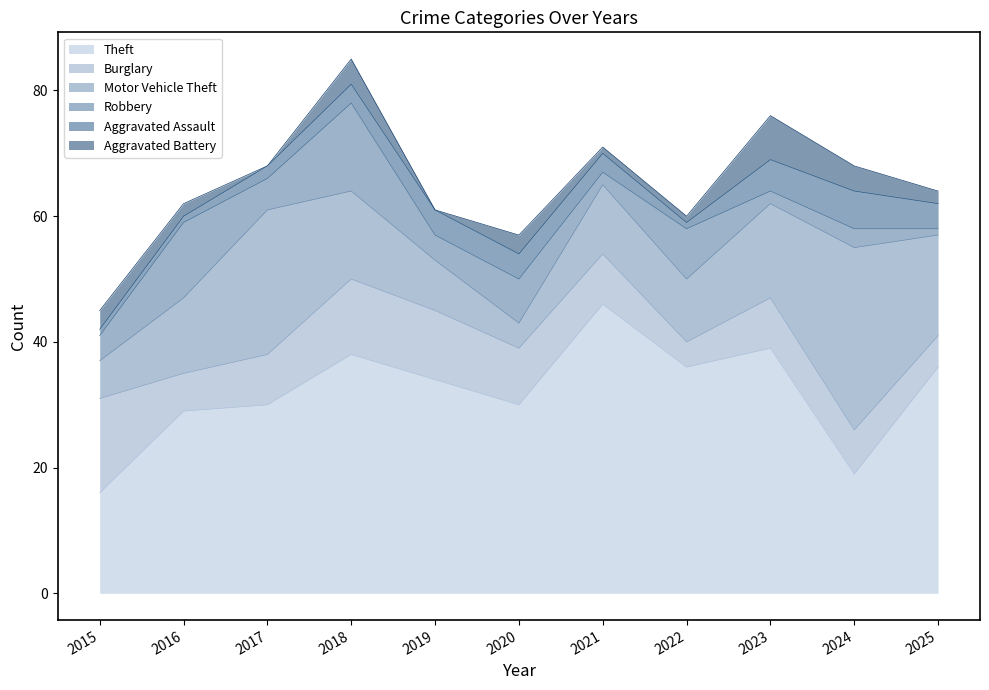

Reading right to left, list all the values displayed in this chart.

Theft: 36	19	39	36	46	30	34	38	30	29	16
Burglary: 5	7	8	4	8	9	11	12	8	6	15
Motor Vehicle Theft: 16	29	15	10	11	4	8	14	23	12	6
Robbery: 1	3	2	8	2	7	4	14	5	12	4
Aggravated Assault: 4	6	5	1	3	4	4	3	2	1	1
Aggravated Battery: 2	4	7	1	1	3	0	4	0	2	3